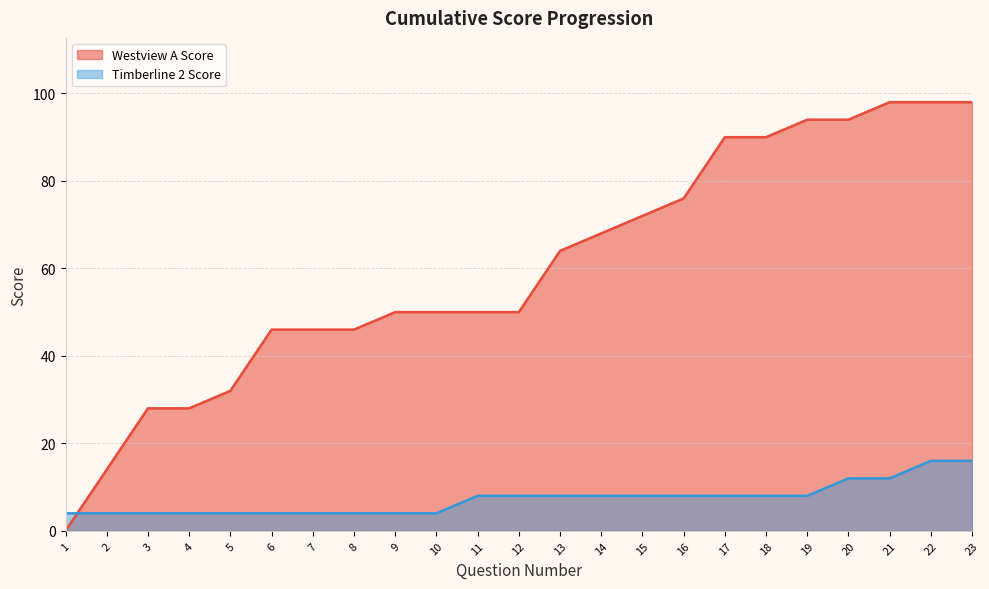

Which series has the largest total across all categories?

Westview A Score